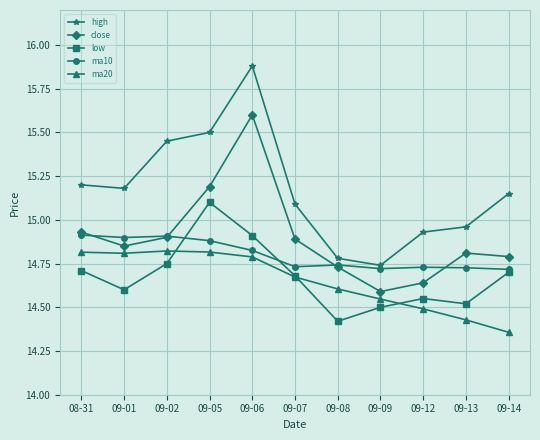

What is the maximum value shown in the chart?

15.9